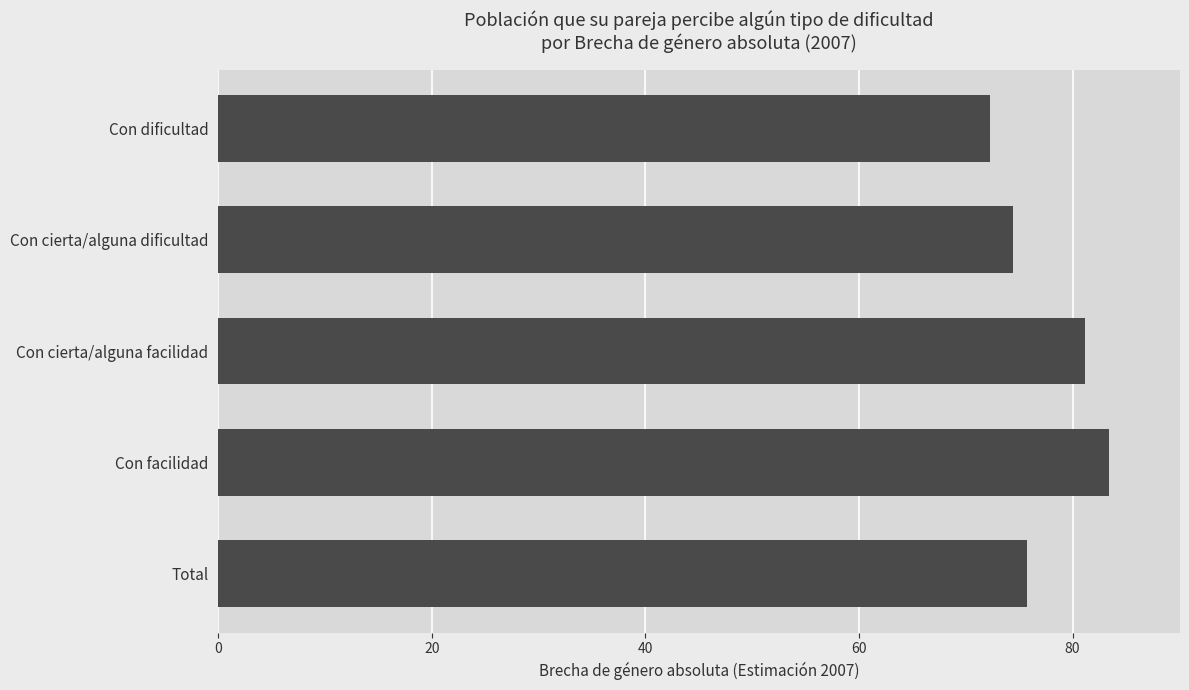

Are the bars horizontal?

Yes